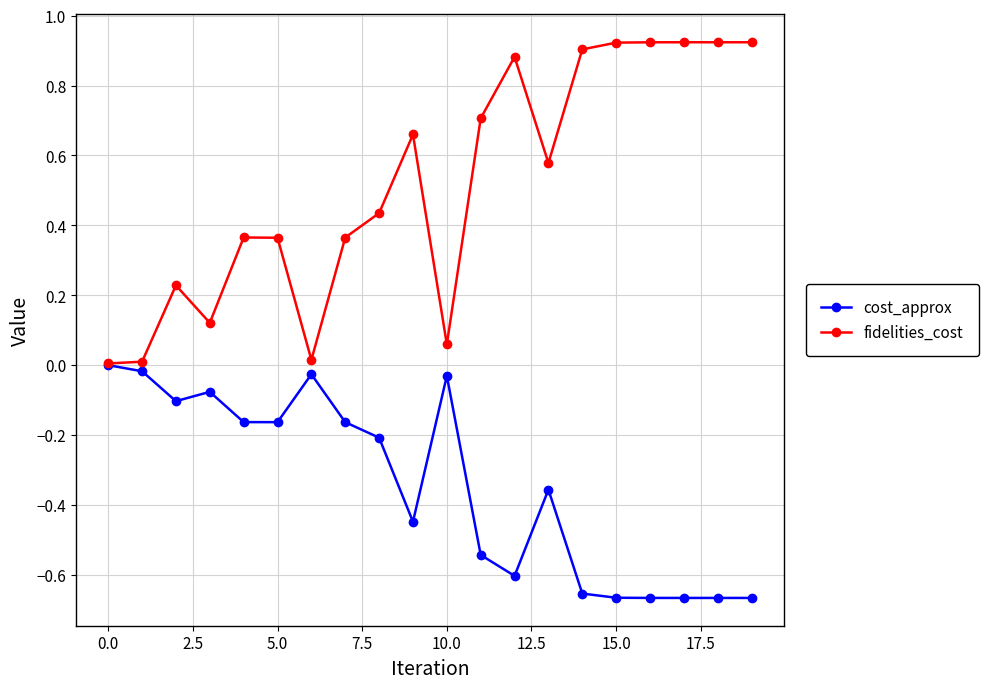

True or false: fidelities_cost has more than 0 interior local peaks.

True